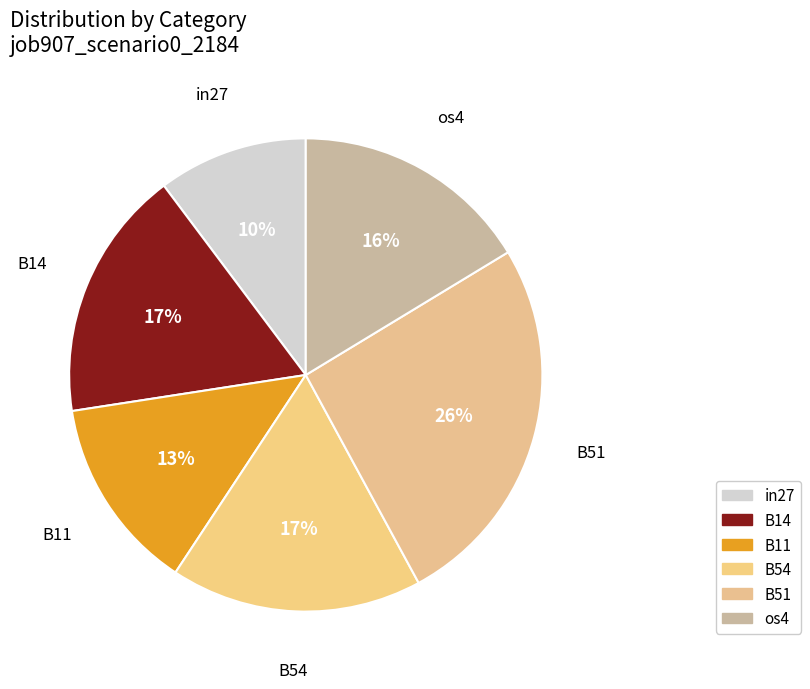

How many segments does this pie chart have?

6